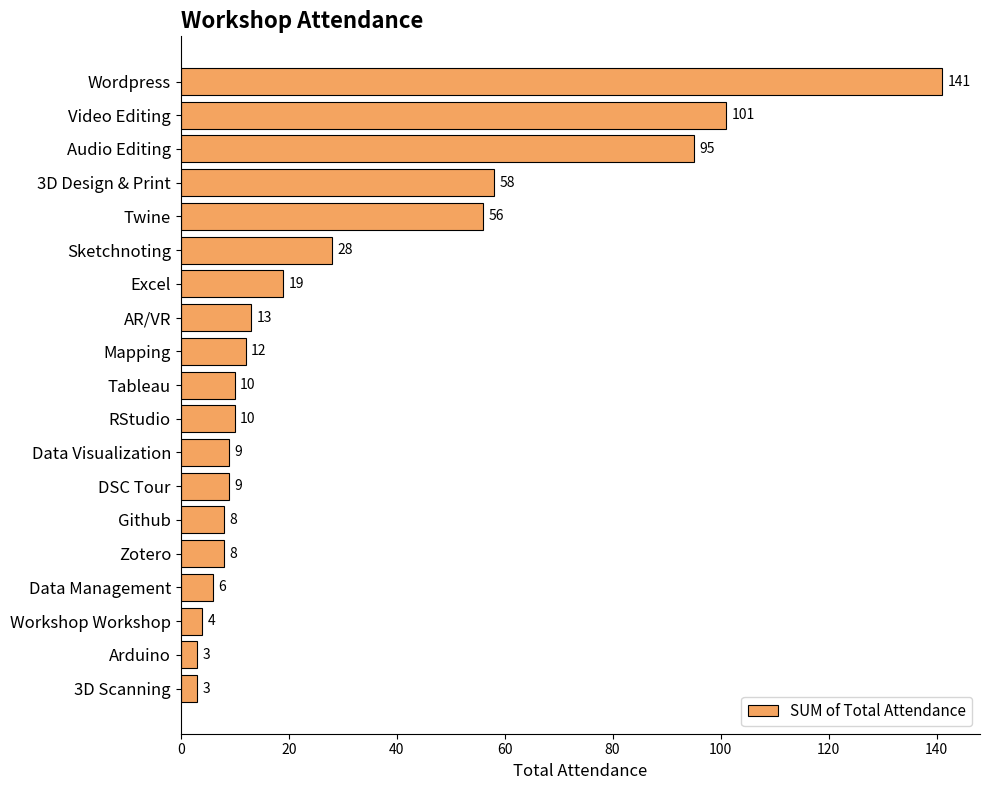

How many data points does each series have?

19